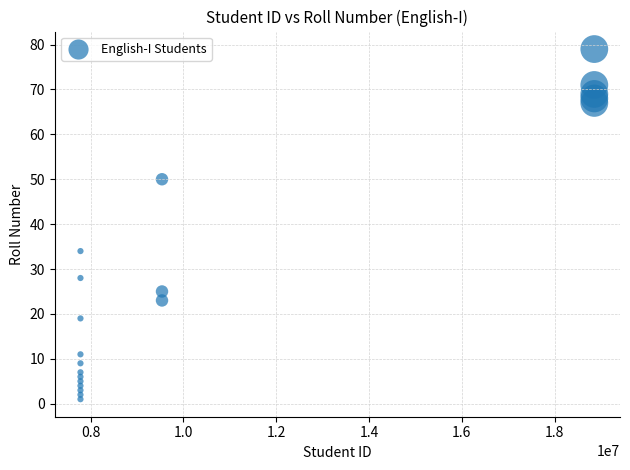

What is the range of Y values (max minus min)?

78